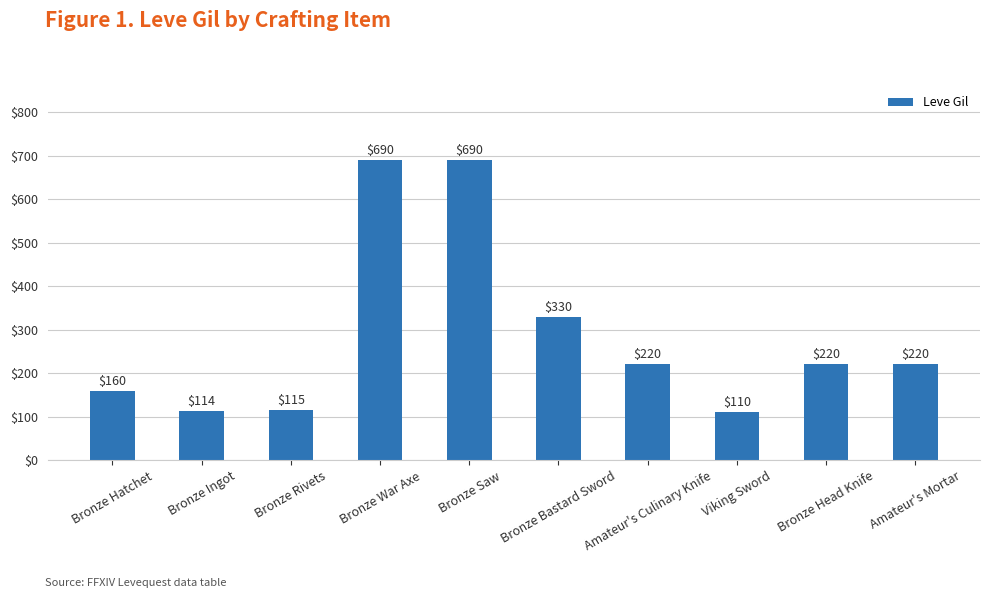

Count the number of data series in this chart.

1